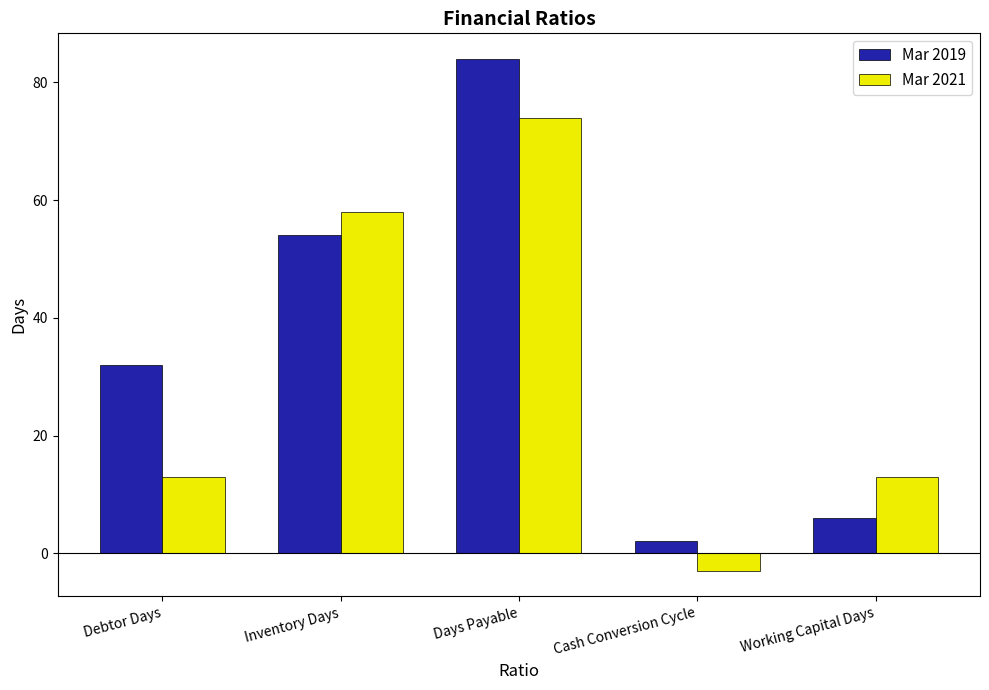

True or false: Mar 2021 has a value of 13 at Debtor Days.

True